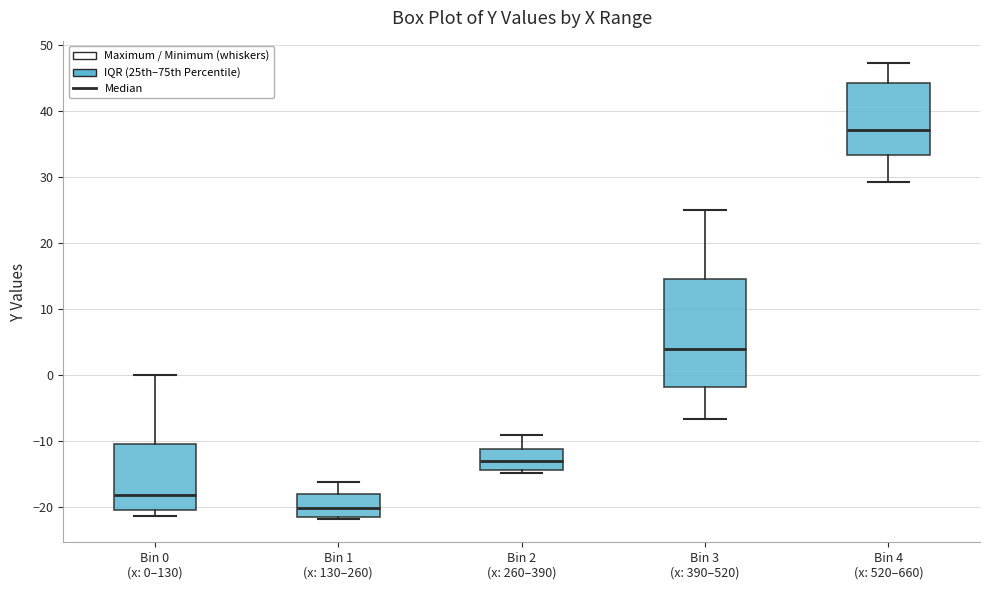

Reading left to right, read every box against the y-axis: the position of its median line, the range the box covers, and the ends of its whiskers. The values are not printed on the chart, so give them approximately, as read against the axis.

Bin 0 (x: 0–130): median -18, box -20 to -10, whiskers -21 to 0
Bin 1 (x: 130–260): median -20, box -21 to -18, whiskers -22 to -16
Bin 2 (x: 260–390): median -13, box -14 to -11, whiskers -15 to -9
Bin 3 (x: 390–520): median 4, box -2 to 15, whiskers -7 to 25
Bin 4 (x: 520–660): median 37, box 33 to 44, whiskers 29 to 47